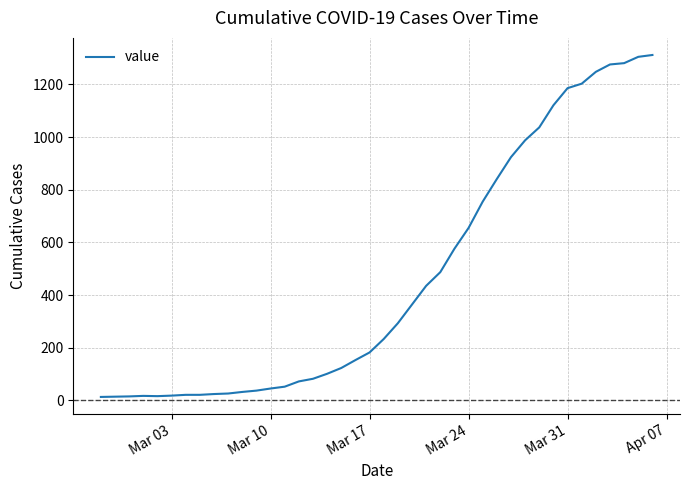

What is the greatest value displayed?

1312